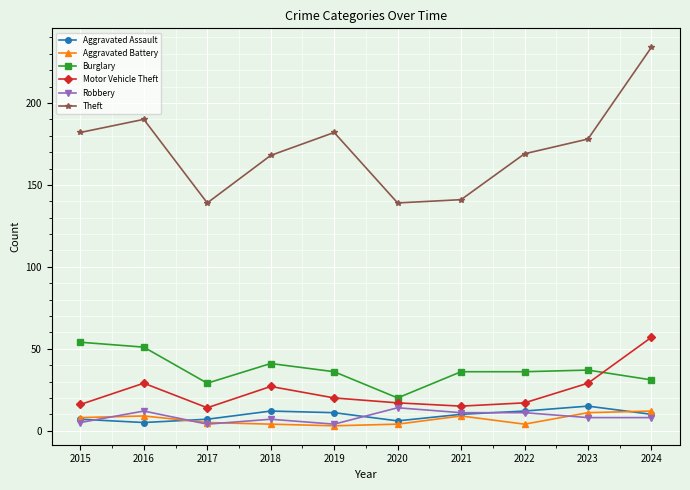

Read the Aggravated Battery value at 2015.

8